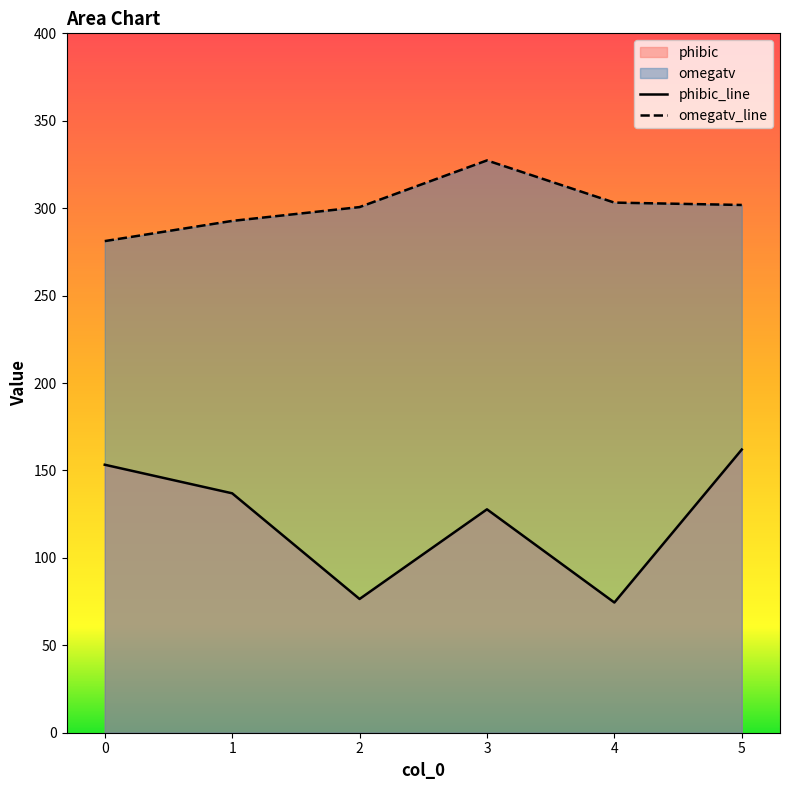

At which label does omegatv first exceed 301?

3